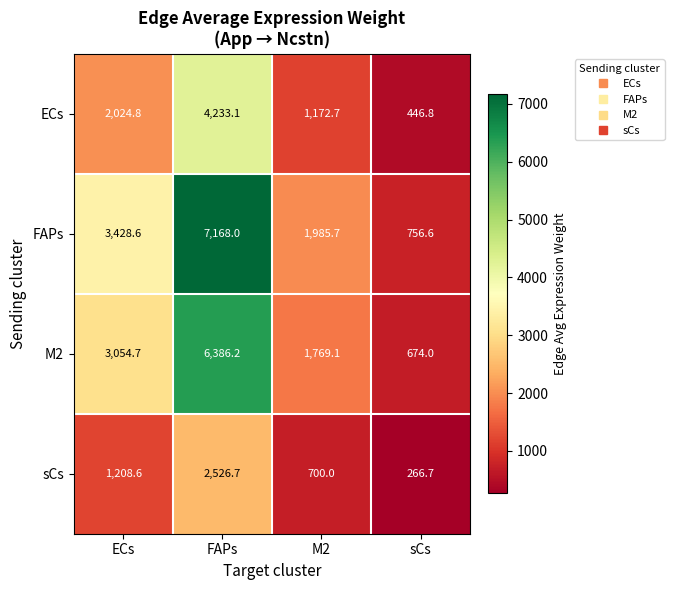

True or false: ECs has a value of 446.8 at sCs.

True